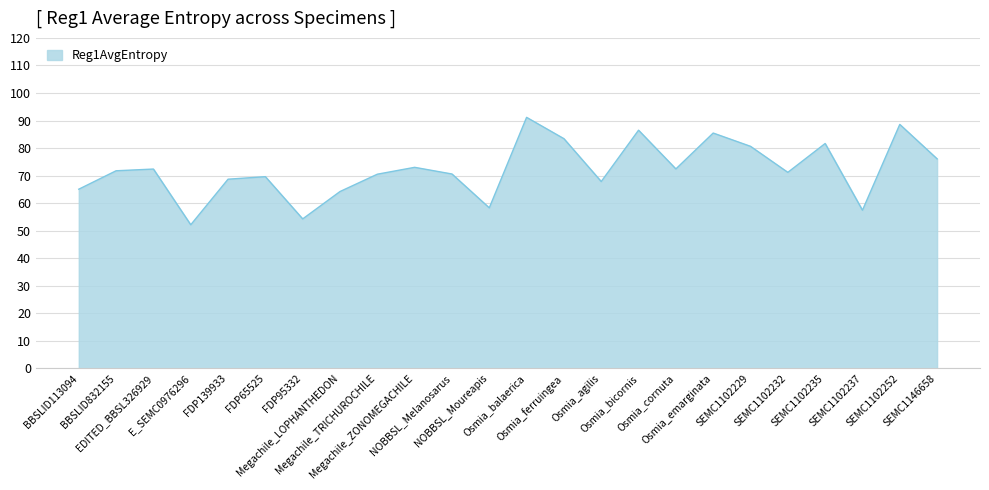

What is the sum of all values?

1732.7